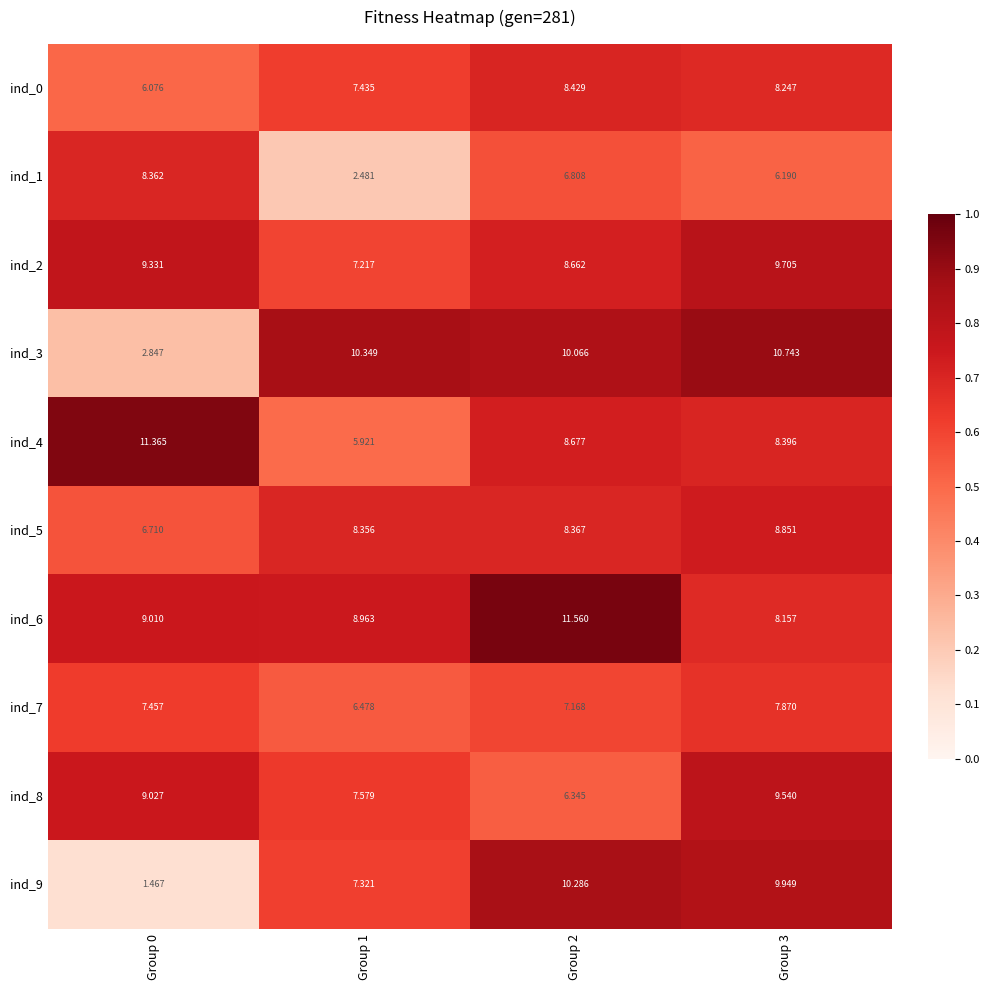

What is the spread (max minus min) of values at Group 3?

4.6